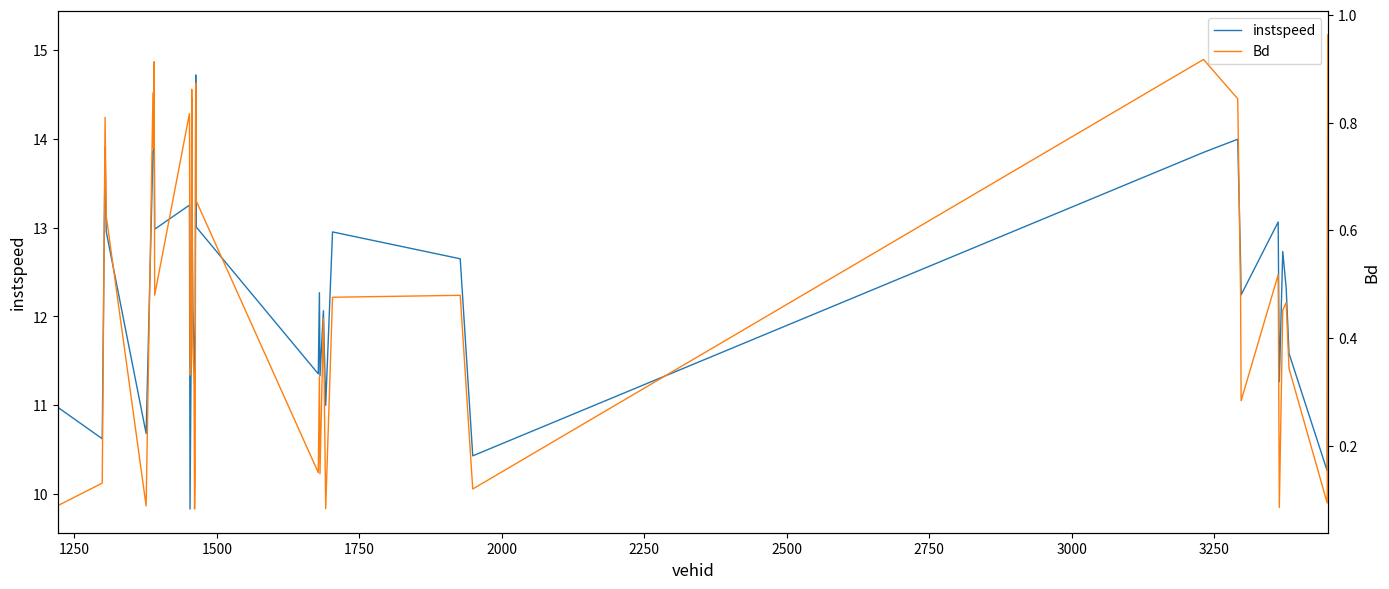

What is the minimum value for instspeed?

9.8